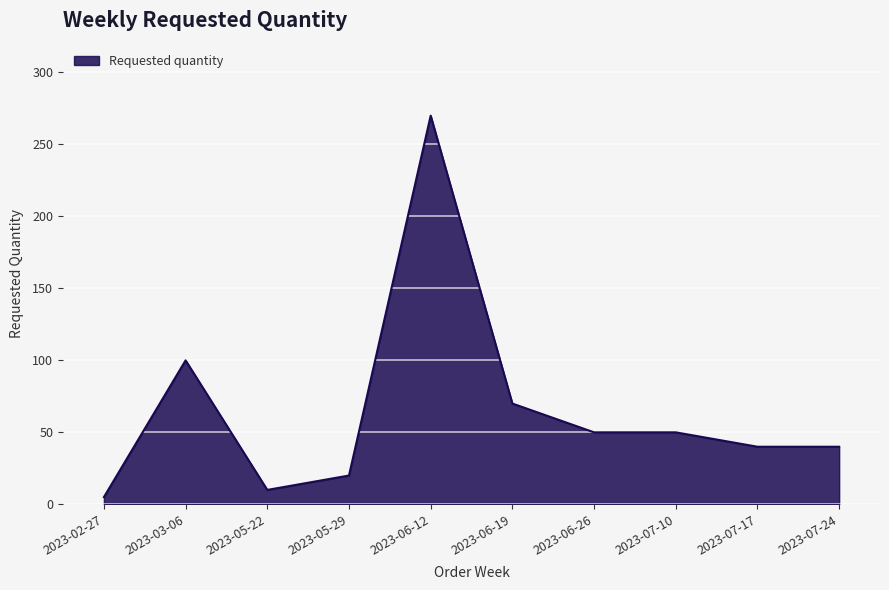

What is the difference between the maximum and minimum values?

265